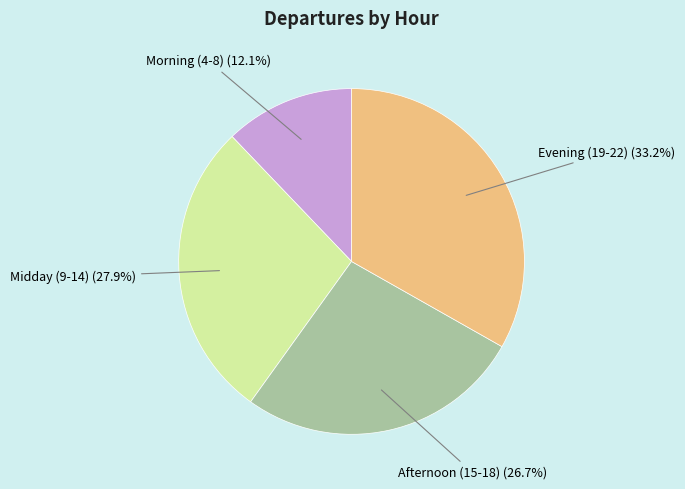

What is the ratio of the value at Afternoon (15-18) (26.7%) to the value at Evening (19-22) (33.2%)?

0.8